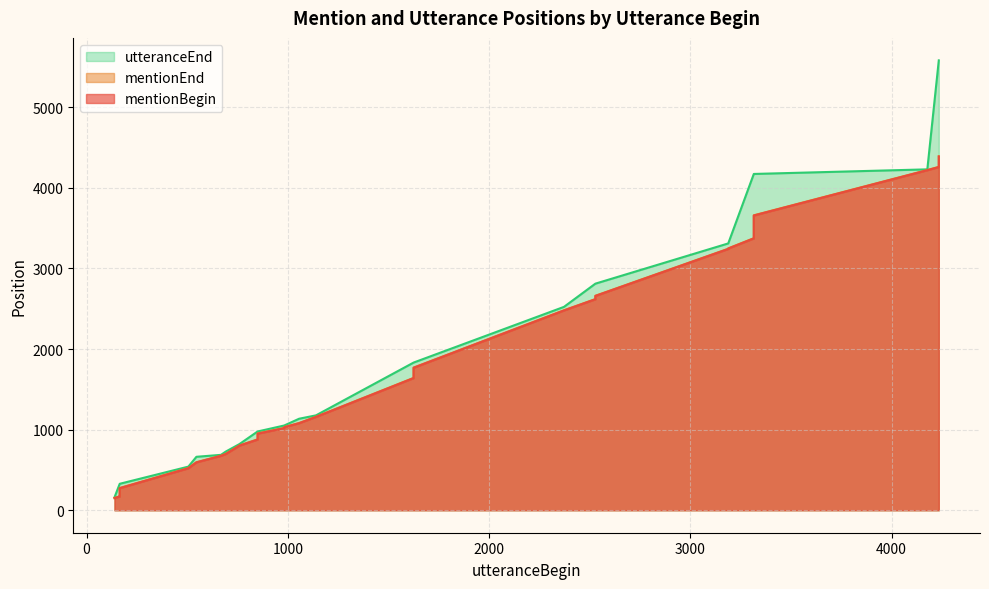

Which has a higher value, 1625 or 3315?

3315